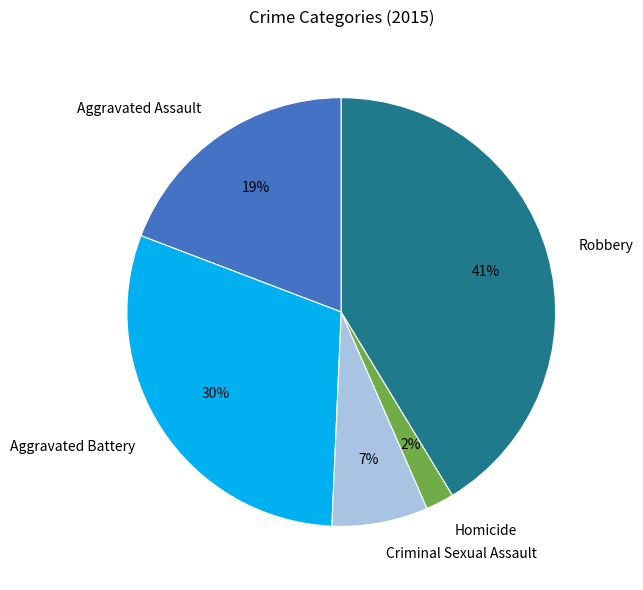

What is the smallest slice in the pie chart?

Homicide